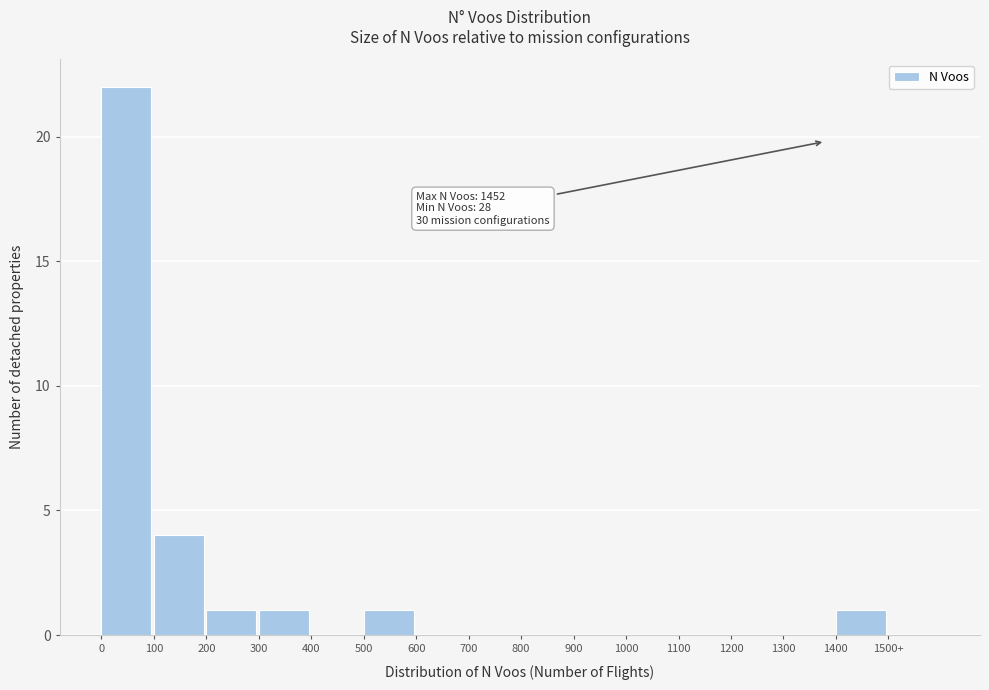

Reading right to left, extract all data points from this chart.

1500+=0	1400=1	1300=0	1200=0	1100=0	1000=0	900=0	800=0	700=0	600=0	500=1	400=0	300=1	200=1	100=4	0=22